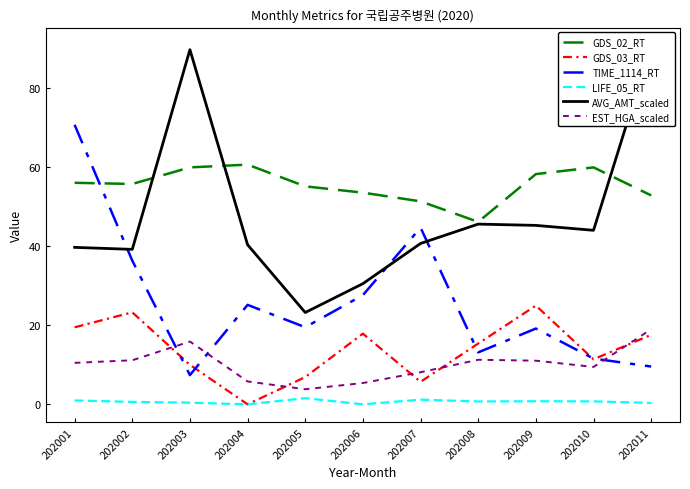

How many lines are shown in the chart?

6